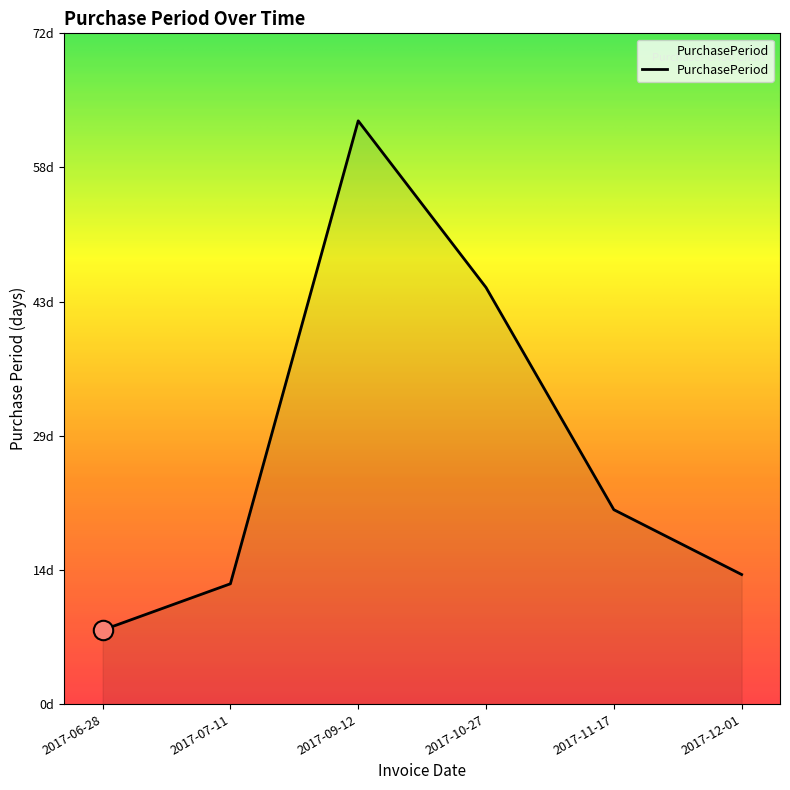

What is the difference between the second highest and second lowest values?

32